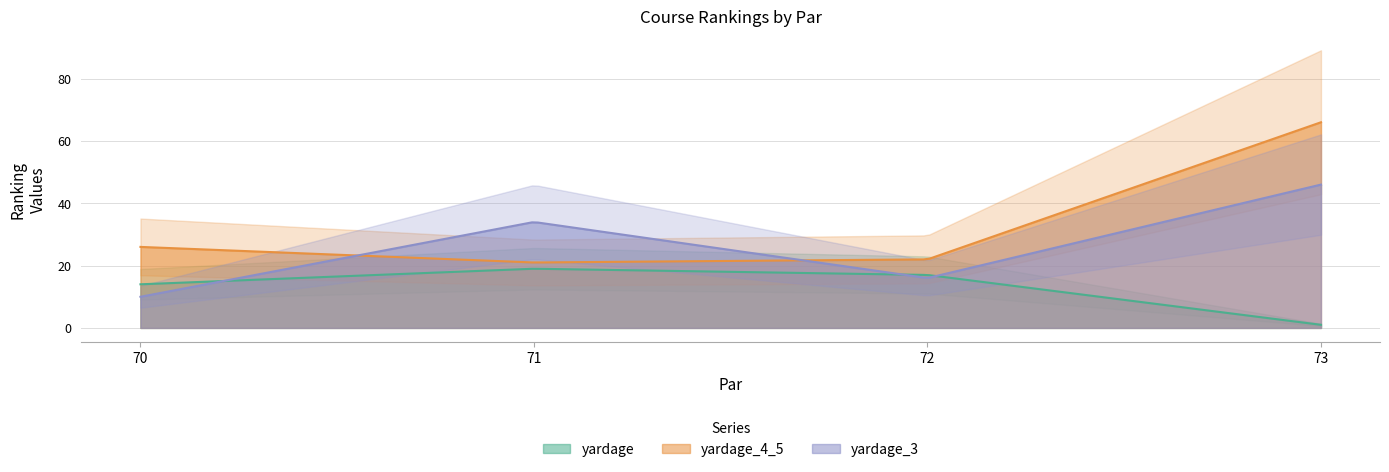

What is the maximum value for yardage?

19.0